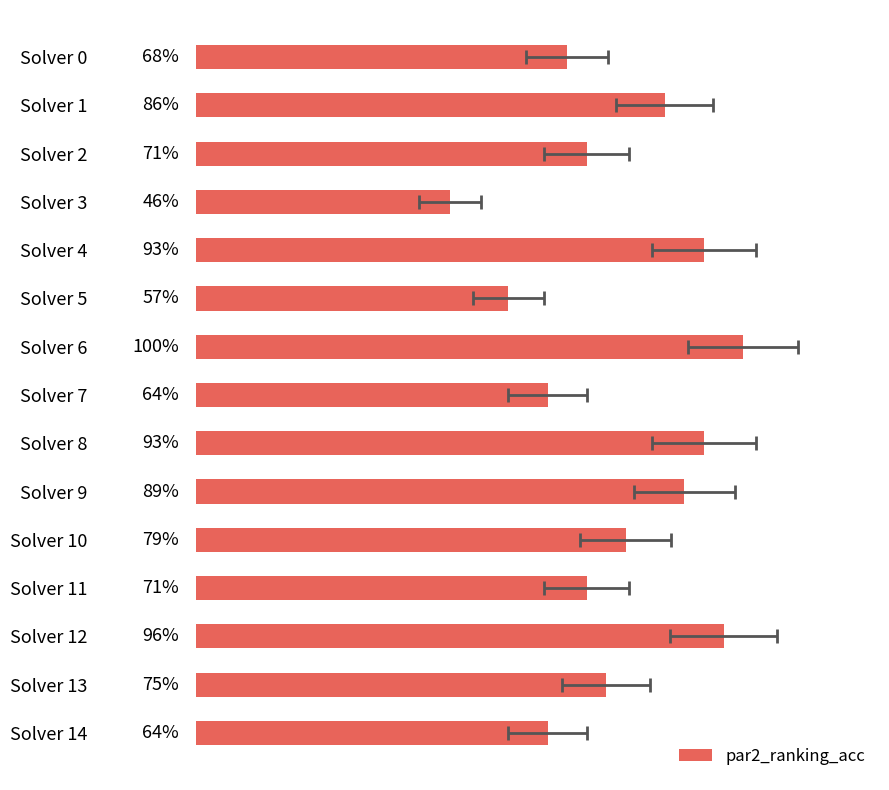

Does the chart contain stacked bars?

No